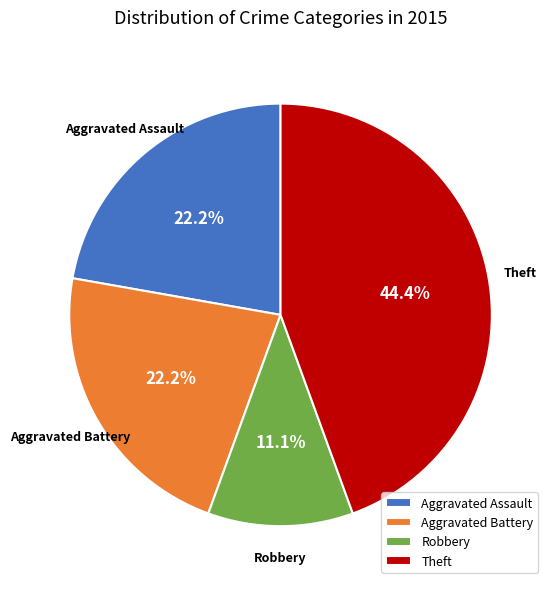

Is there a majority slice in this chart?

No